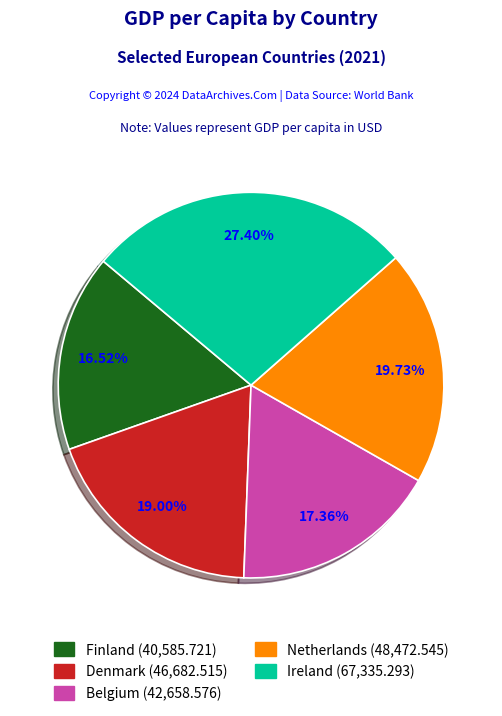

What percentage is NOT represented by Denmark?

81.0%